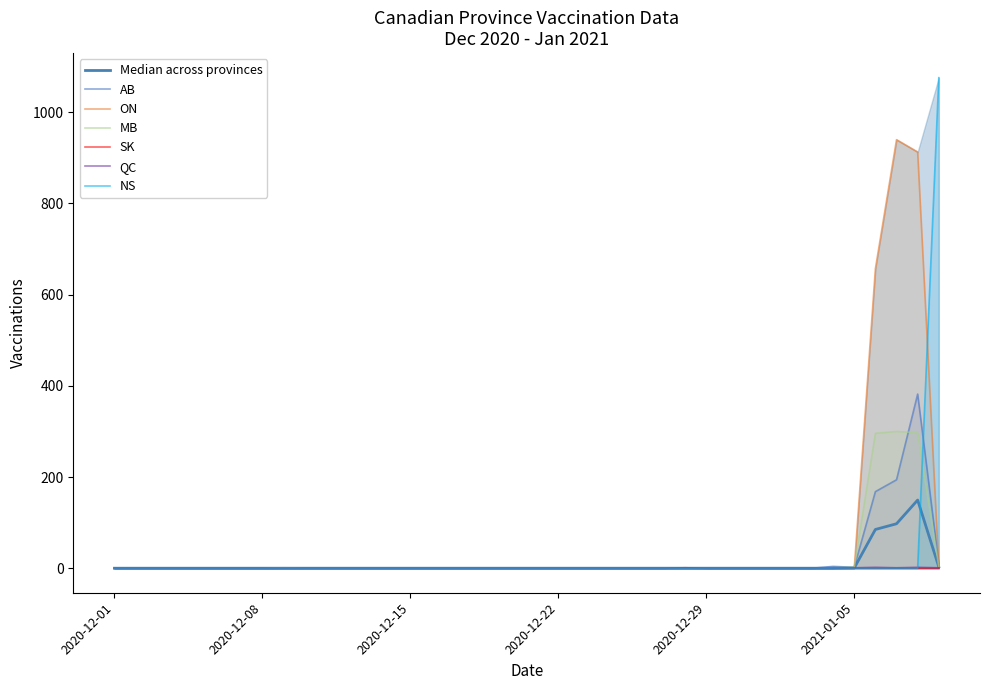

Is the value of SK at 06-01-2021 greater than the value of AB at 08-12-2020?

No